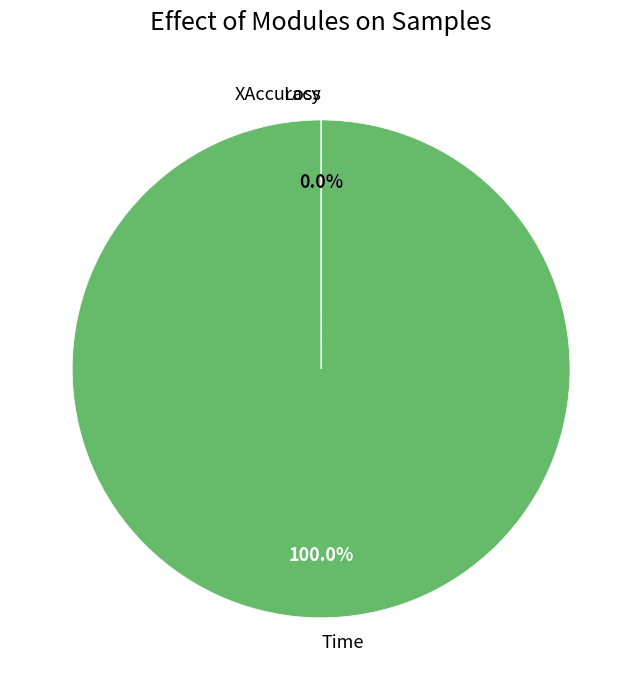

Which category accounts for the majority?

Time